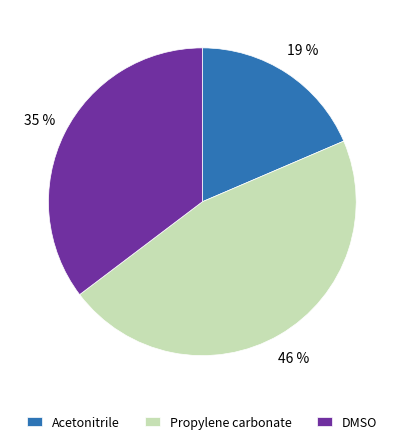

Which slice is the smallest?

Acetonitrile